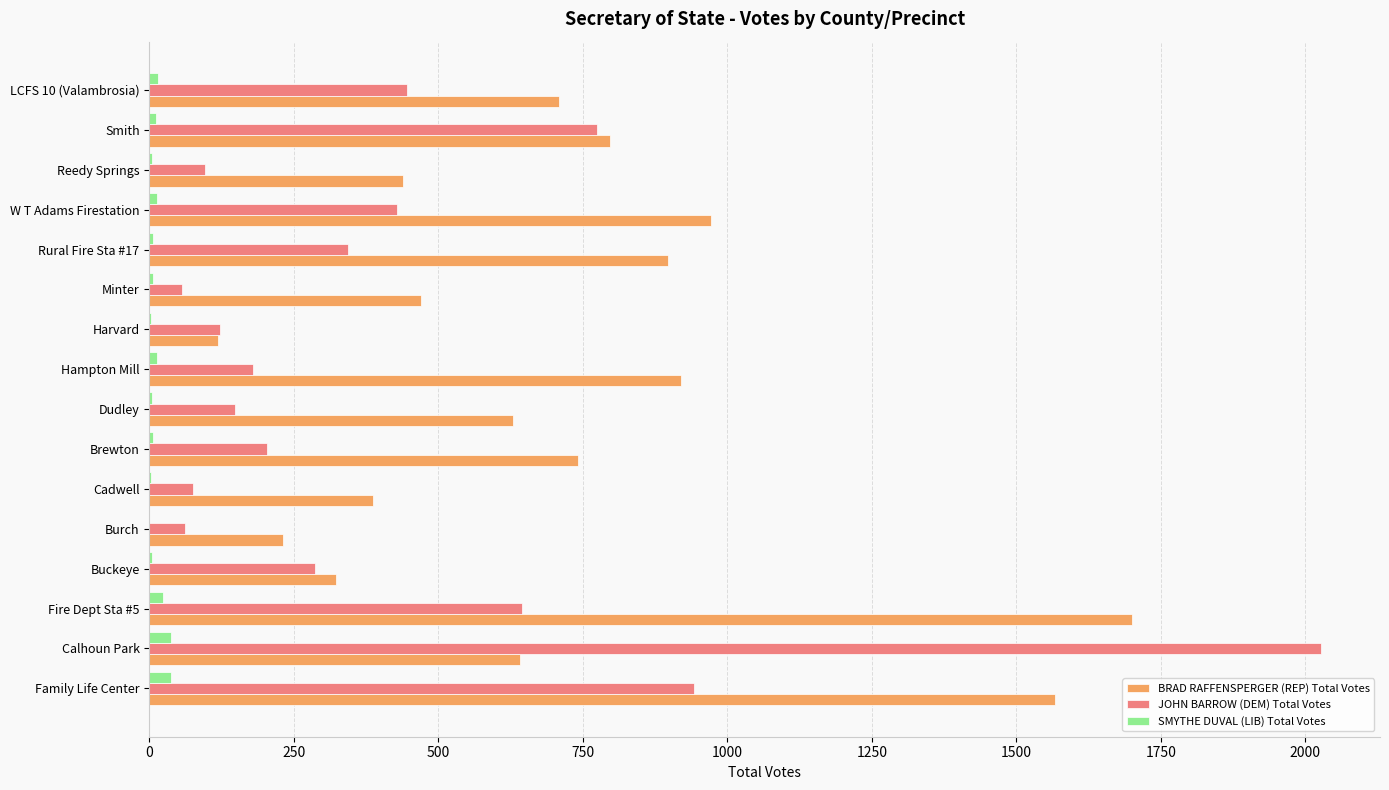

What is the average value of the BRAD RAFFENSPERGER (REP) Total Votes series?

721